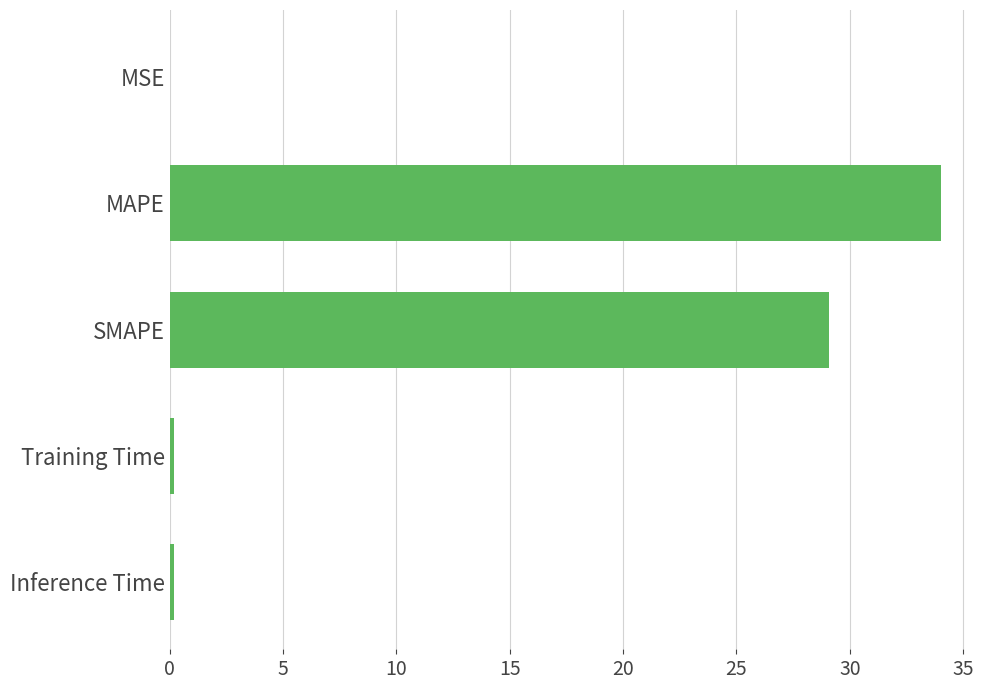

Which has a higher value, SMAPE or Inference Time?

SMAPE